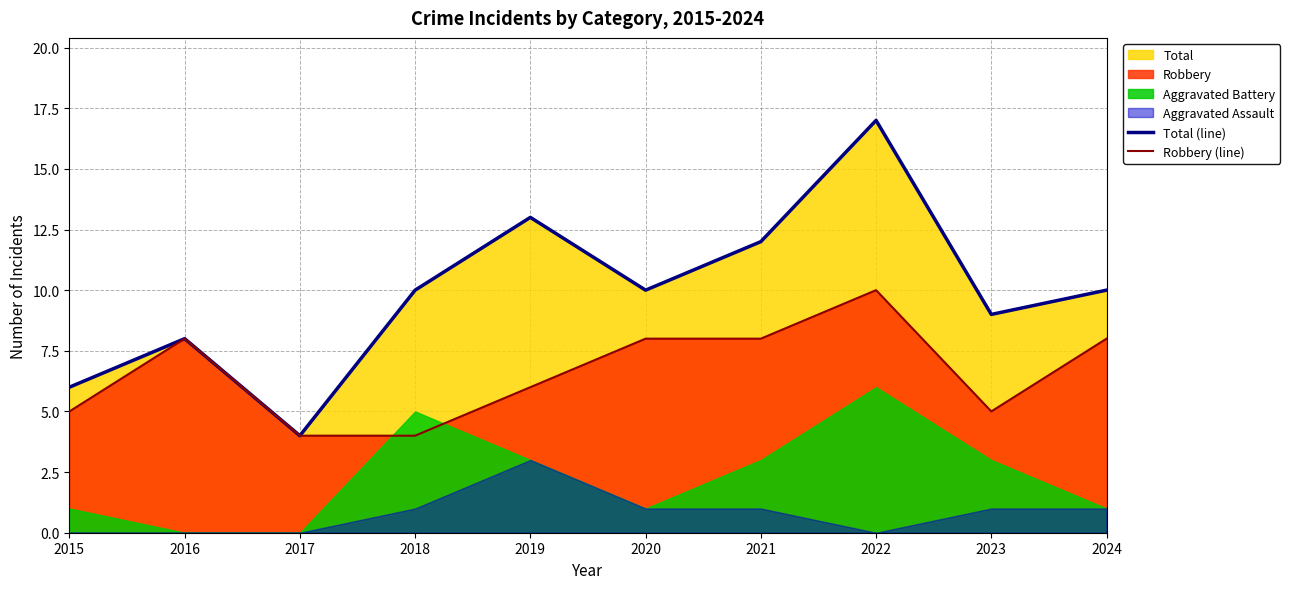

Is the value of Robbery (line) at 2017 greater than the value of Total (line) at 2015?

No